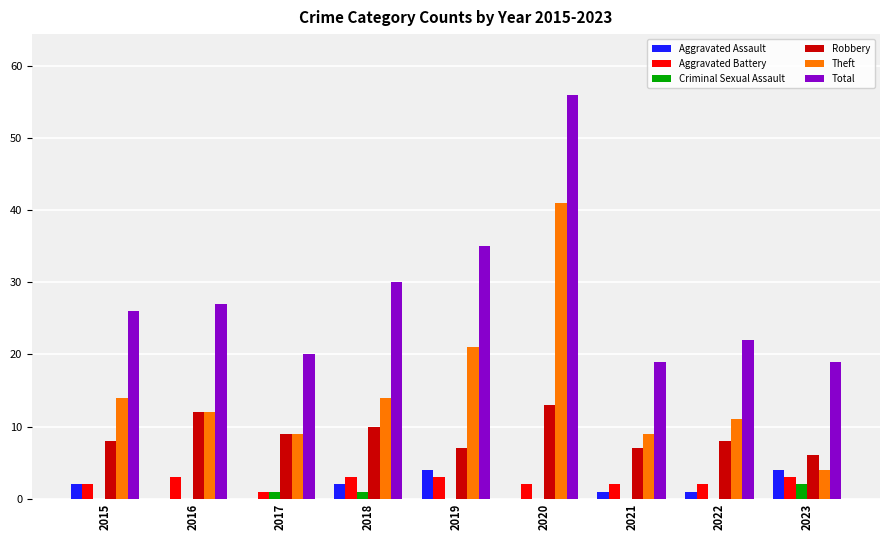

How many groups of bars are there?

9